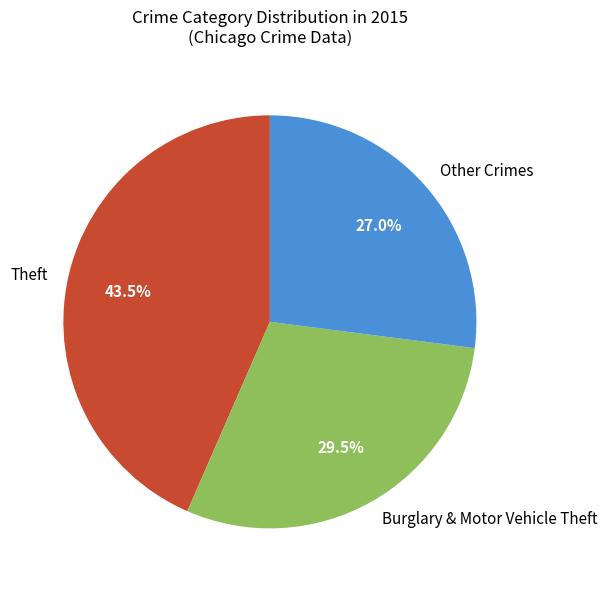

Is there a majority slice in this chart?

No